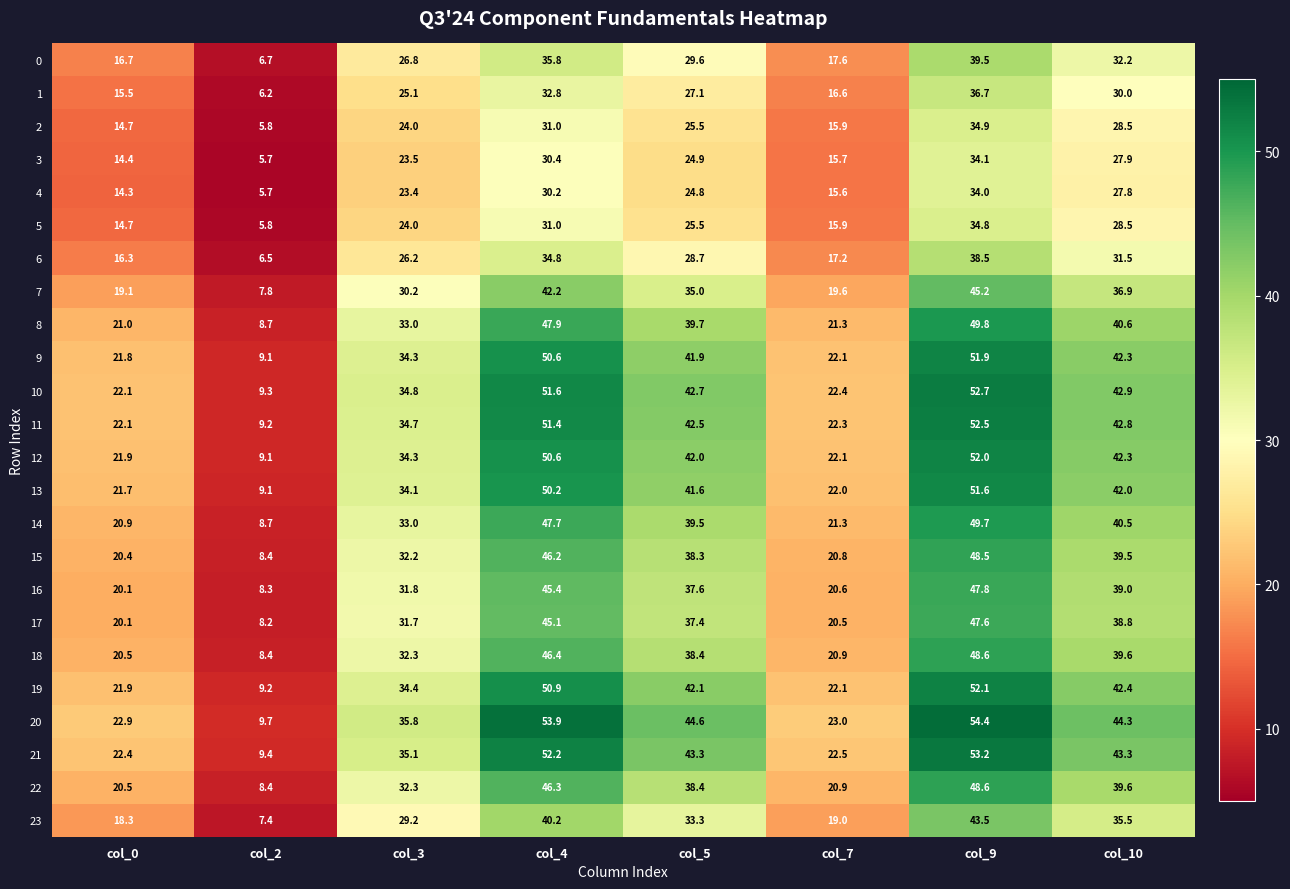

List the labels in order of 9 value, largest first.

col_9, col_4, col_10, col_5, col_3, col_7, col_0, col_2